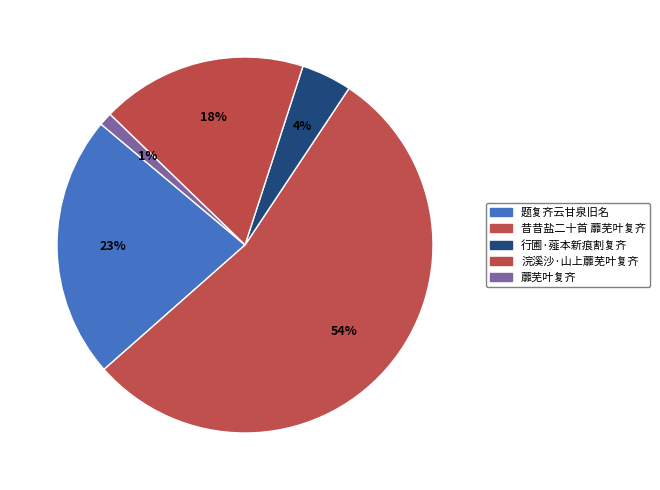

Between 题复齐云甘泉旧名 and 浣溪沙·山上蘼芜叶复齐, which is larger?

题复齐云甘泉旧名